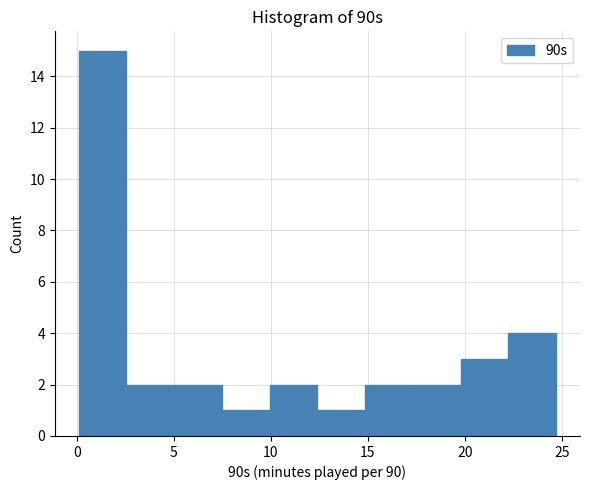

Reading left to right, list every bar in this chart as the range it spans on the x-axis followed by its height. Neither the bar edges nor the heights are printed on the chart, so give them approximately, as read against the axes.

0.0 to 2.5: 15
2.5 to 5.0: 2
5.0 to 7.5: 2
7.5 to 10.0: 1
10.0 to 12.5: 2
12.5 to 15.0: 1
15.0 to 17.5: 2
17.5 to 20.0: 2
20.0 to 22.0: 3
22.0 to 24.5: 4